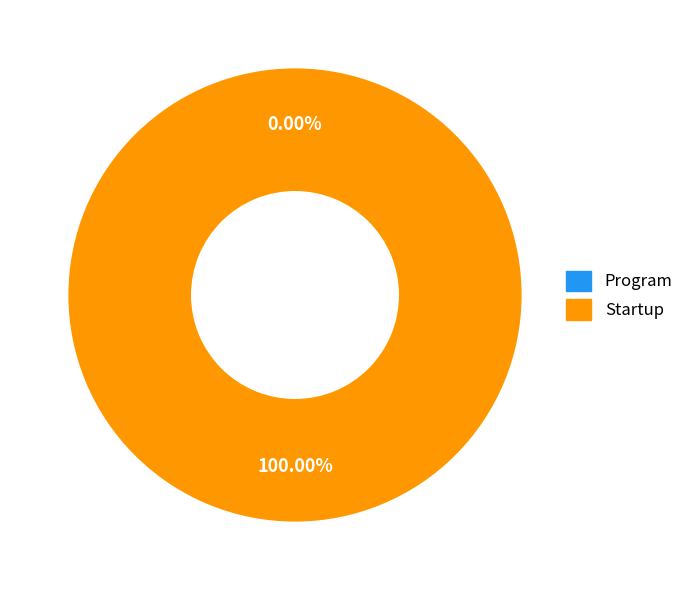

Does Program account for over 50% of the chart?

No